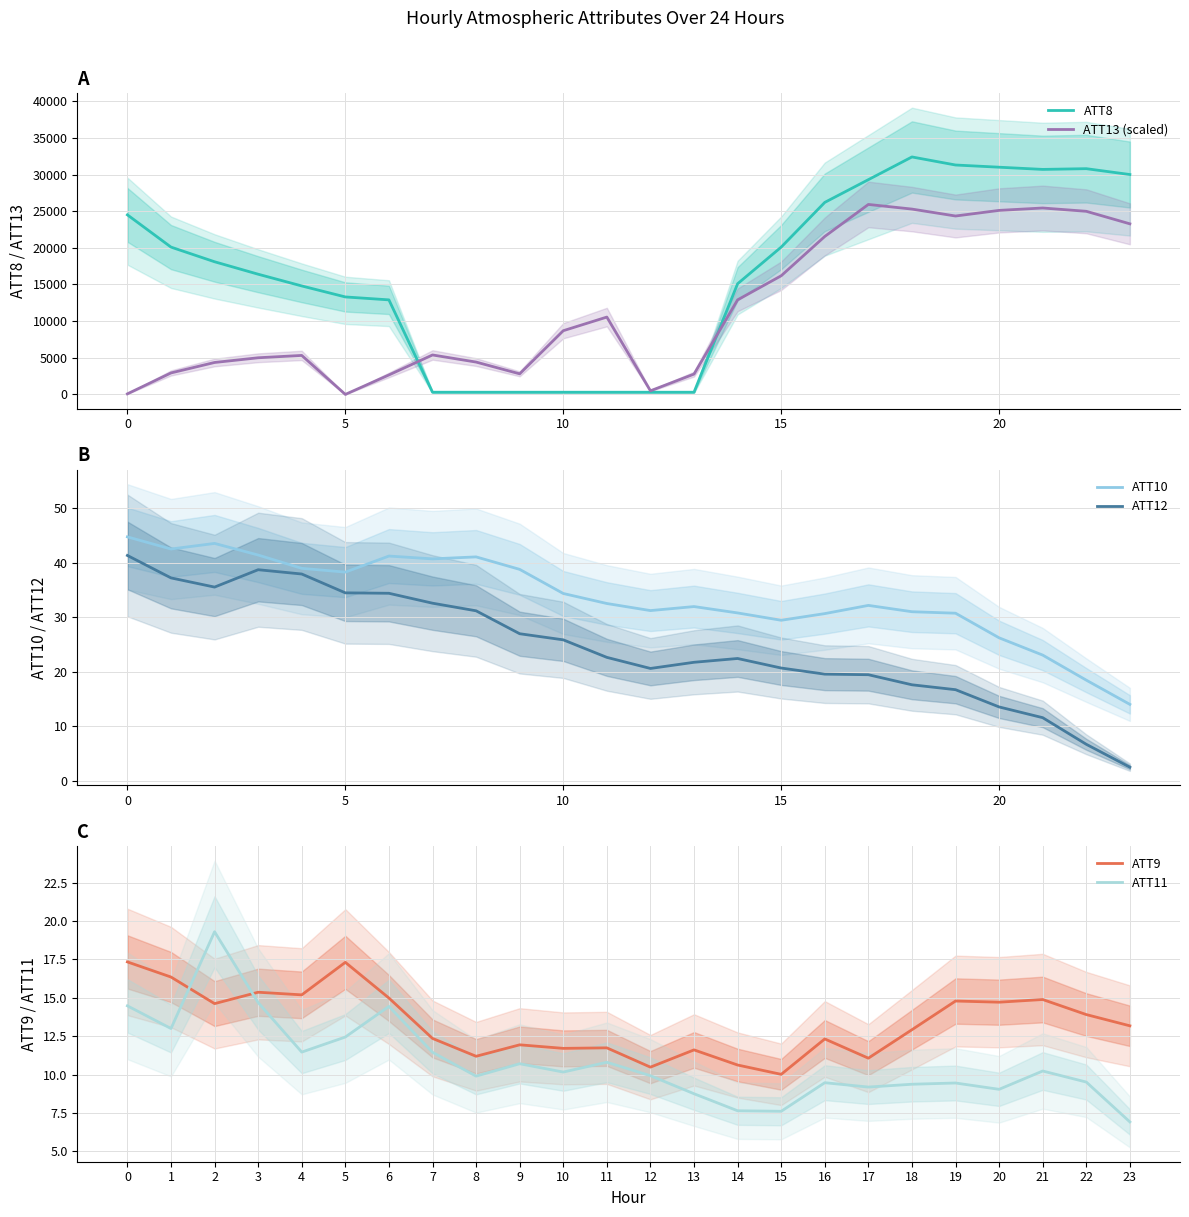

Which category has the highest value across all series?

18